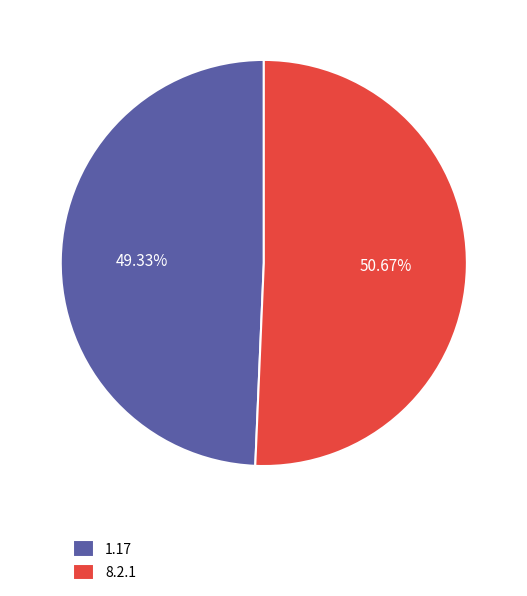

Rank the categories by value from highest to lowest.

8.2.1, 1.17